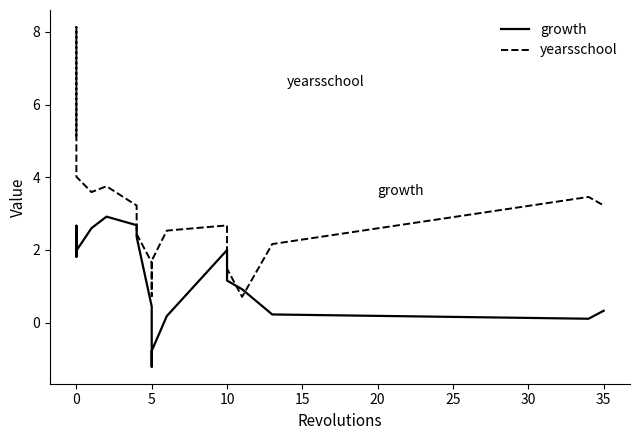

Is the value of growth at 18 greater than the value of yearsschool at 12?

No